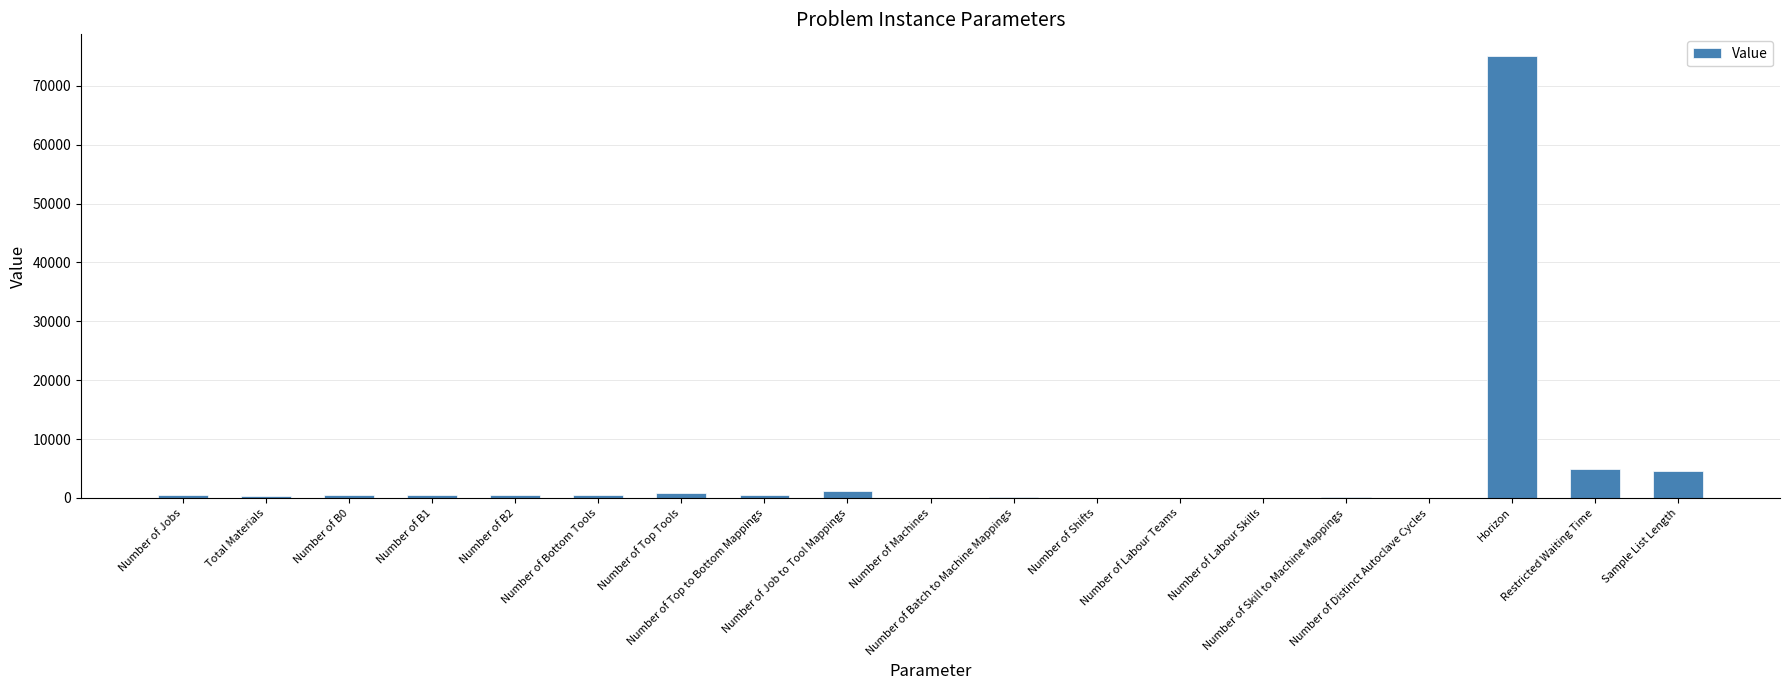

What is the sum of all values?

90318